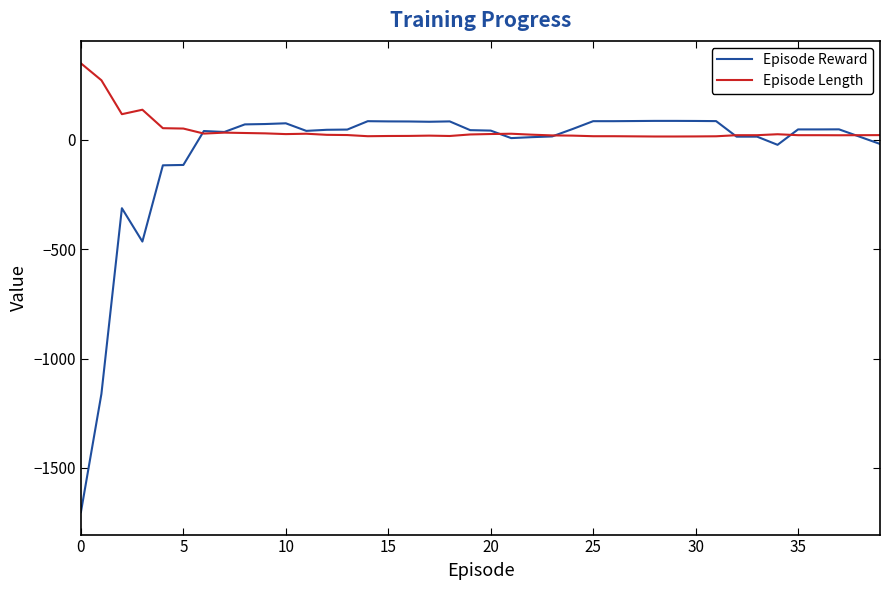

What is the maximum value shown in the chart?

348.7